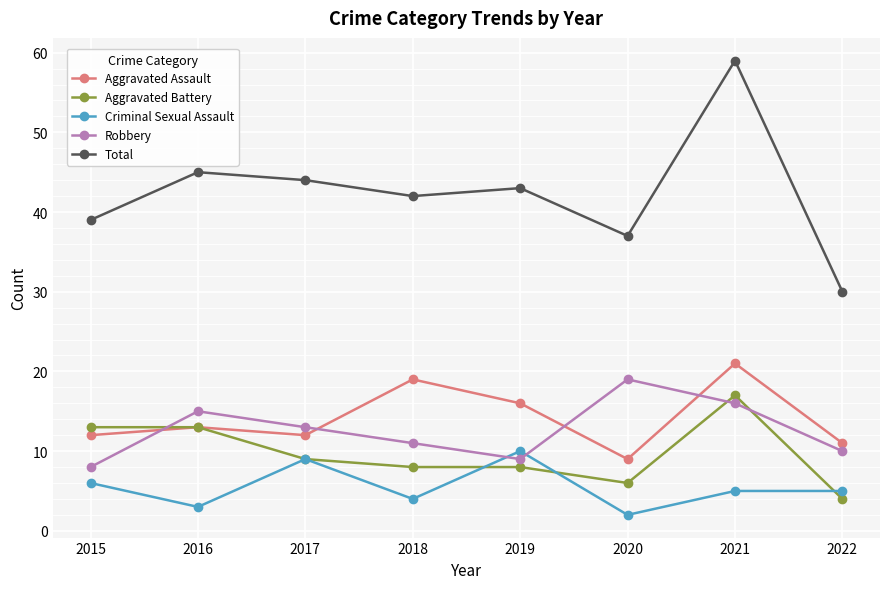

True or false: Total has a value of 44 at 2017.

True